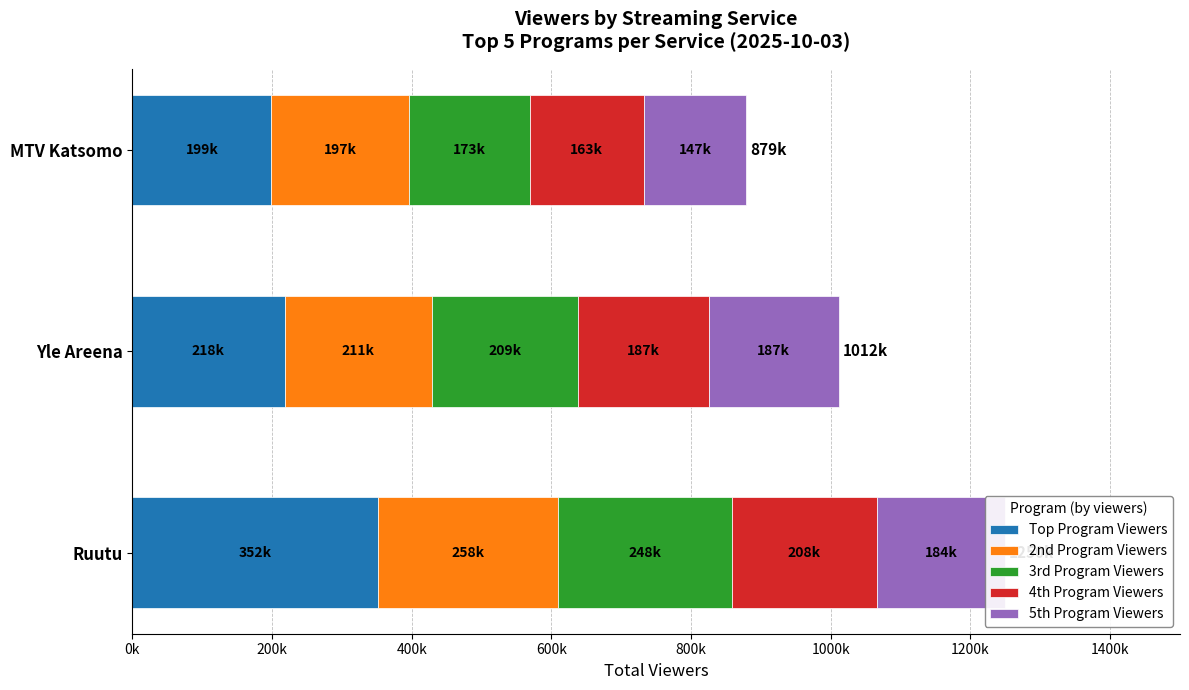

What are all the series names shown in the legend?

Top Program Viewers, 2nd Program Viewers, 3rd Program Viewers, 4th Program Viewers, 5th Program Viewers